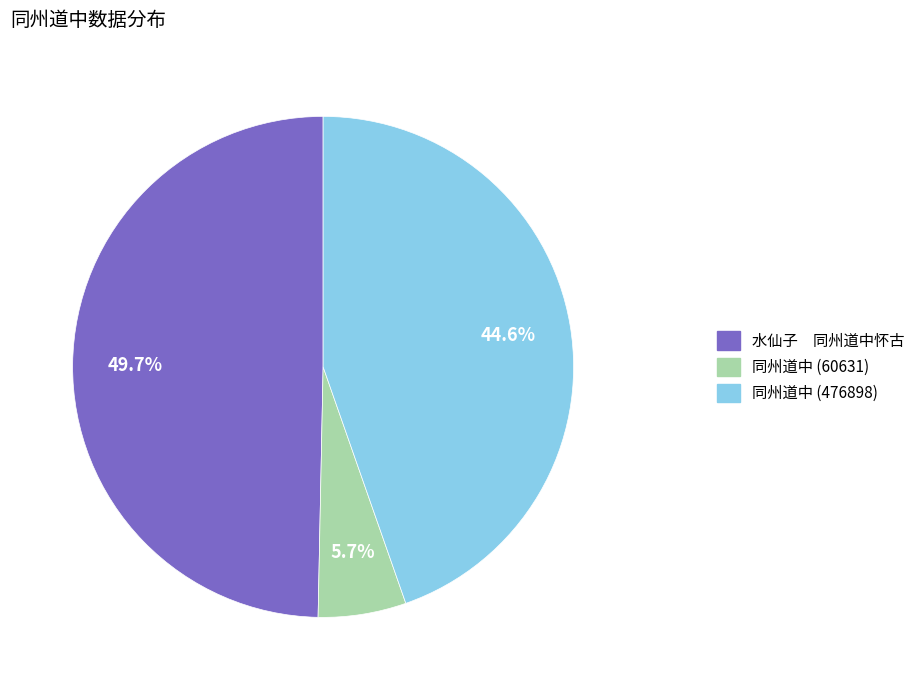

Rank the categories by value from lowest to highest.

同州道中 (60631), 同州道中 (476898), 水仙子 同州道中怀古